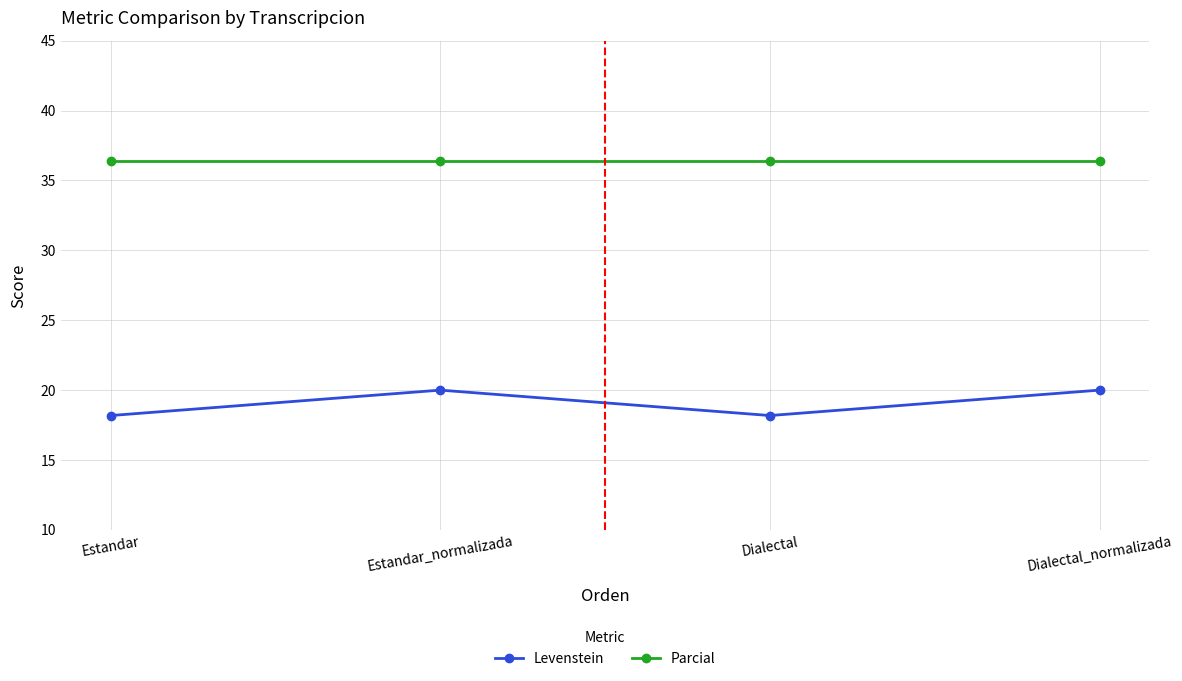

What are all the series names shown in the legend?

Levenstein, Parcial